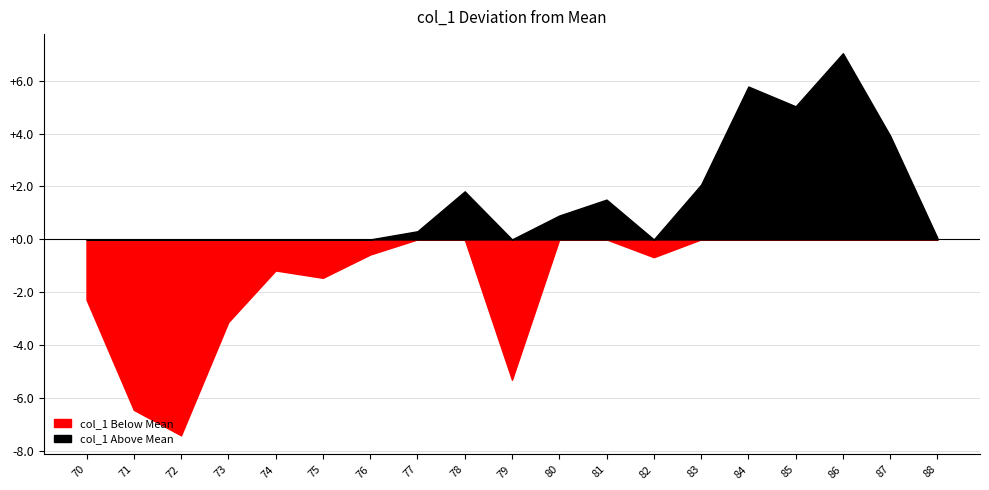

At which category does the data reach its first local peak?

74